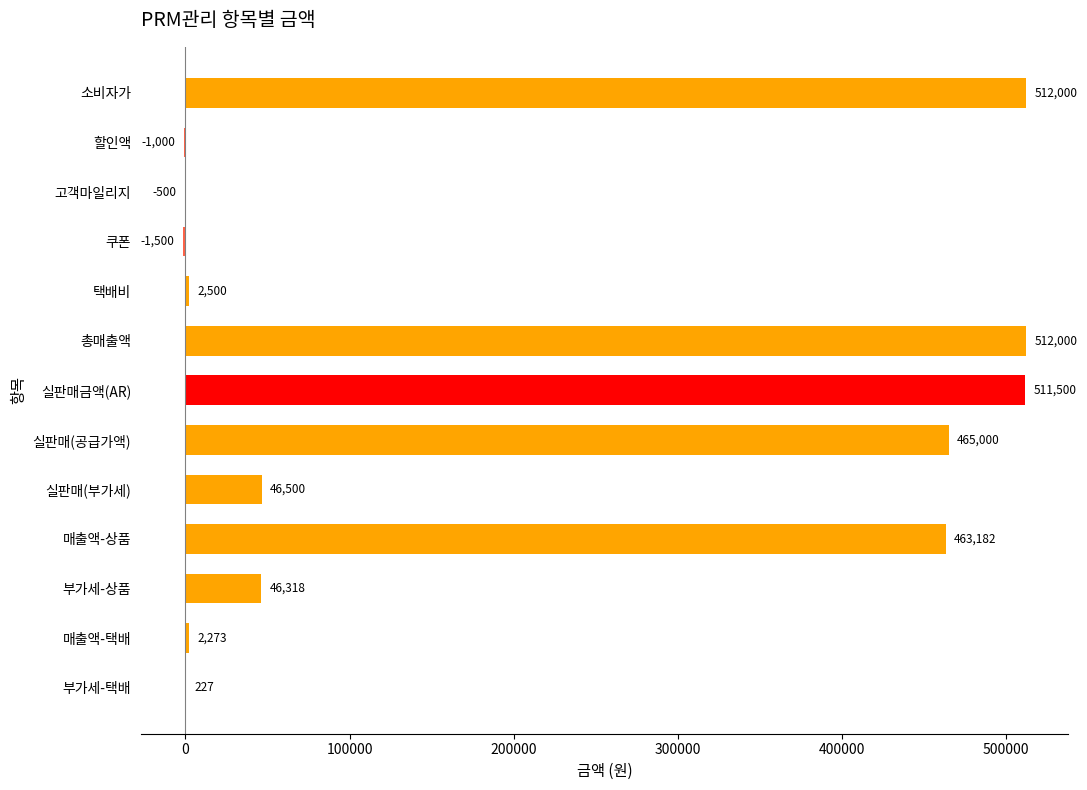

Are the bars horizontal?

Yes